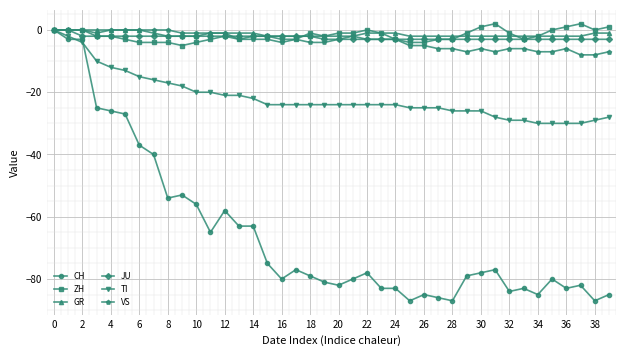

What are all the series names shown in the legend?

CH, ZH, GR, JU, TI, VS